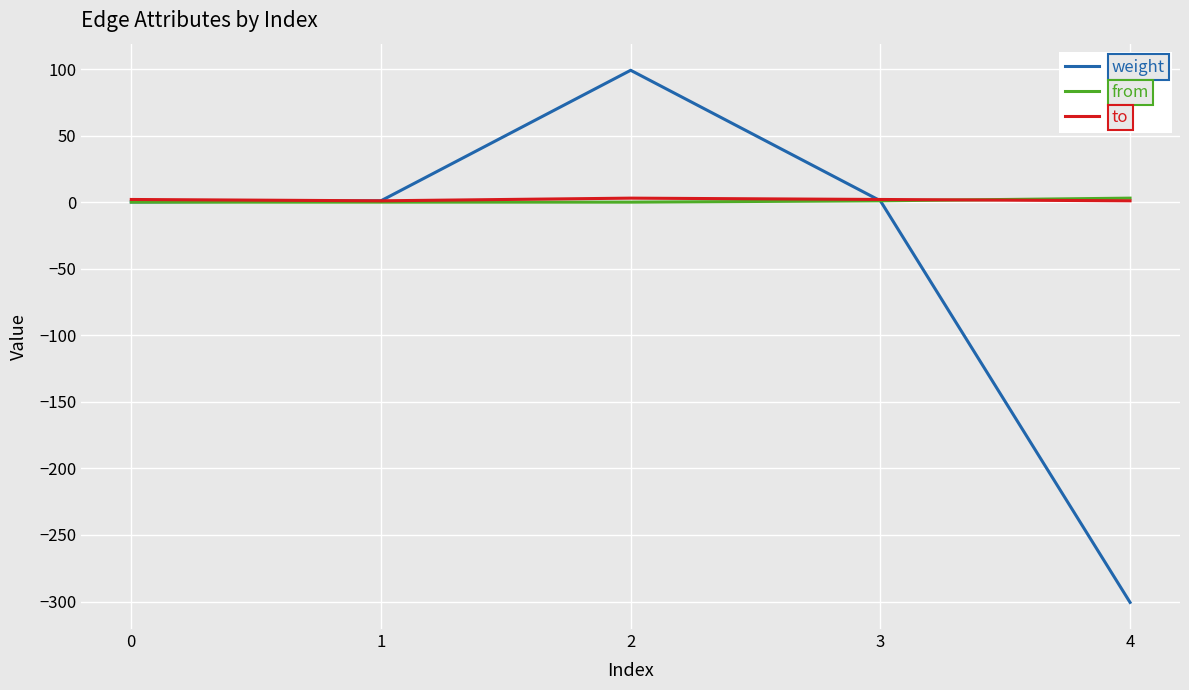

What is the maximum value for from?

3.0